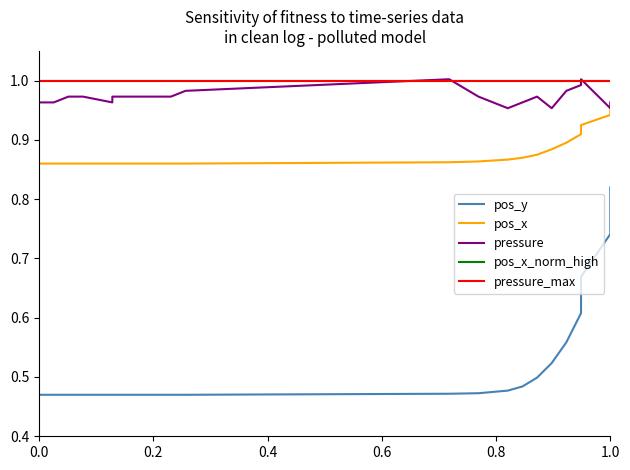

What is the lowest value of the pos_x series?

0.9